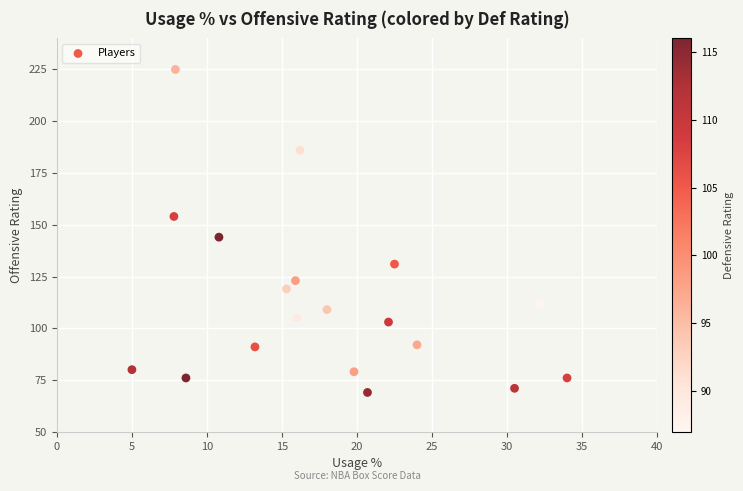

What is the range of Y values (max minus min)?

156